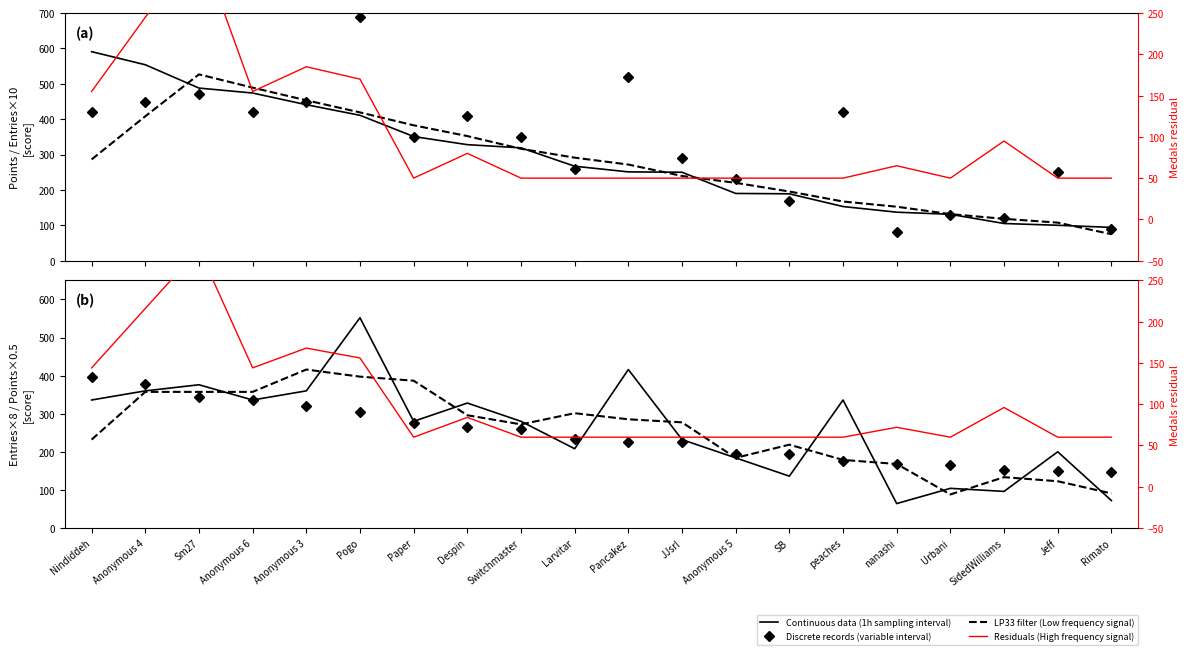

Which series has the largest total across all categories?

Continuous data (1h sampling interval)